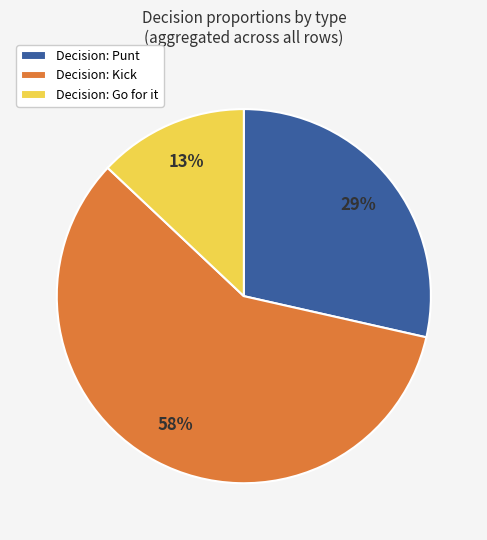

Count the number of slices in the pie.

3